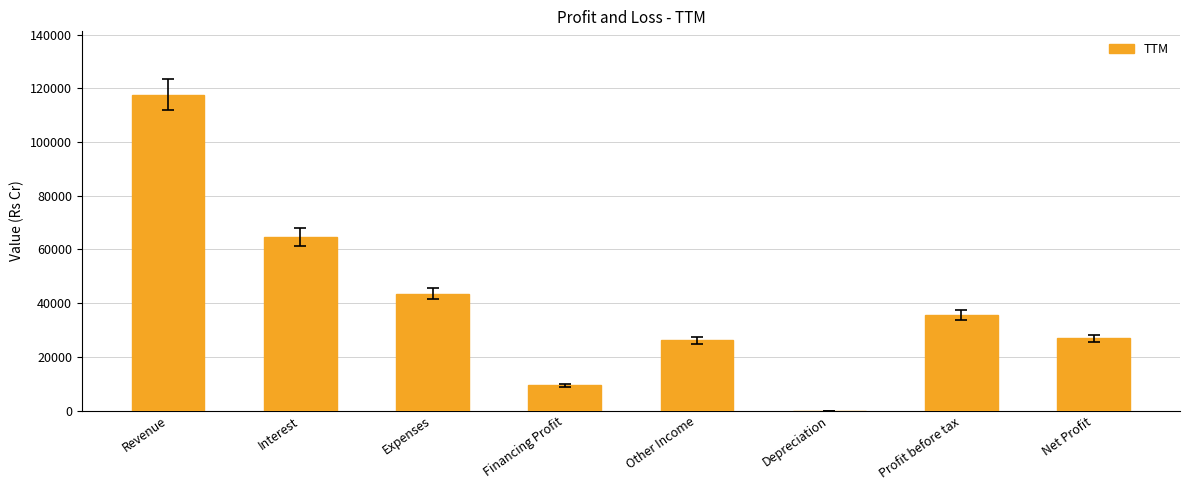

What is the average value?

40505